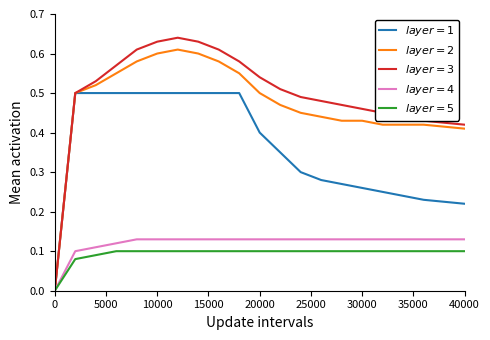

Is this an area chart (filled region under the line)?

No